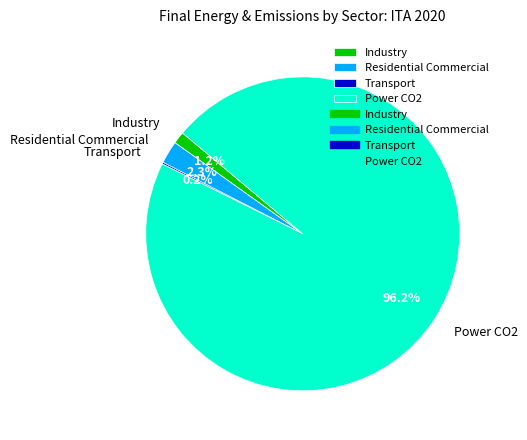

Does Residential Commercial represent more than half of the total?

No